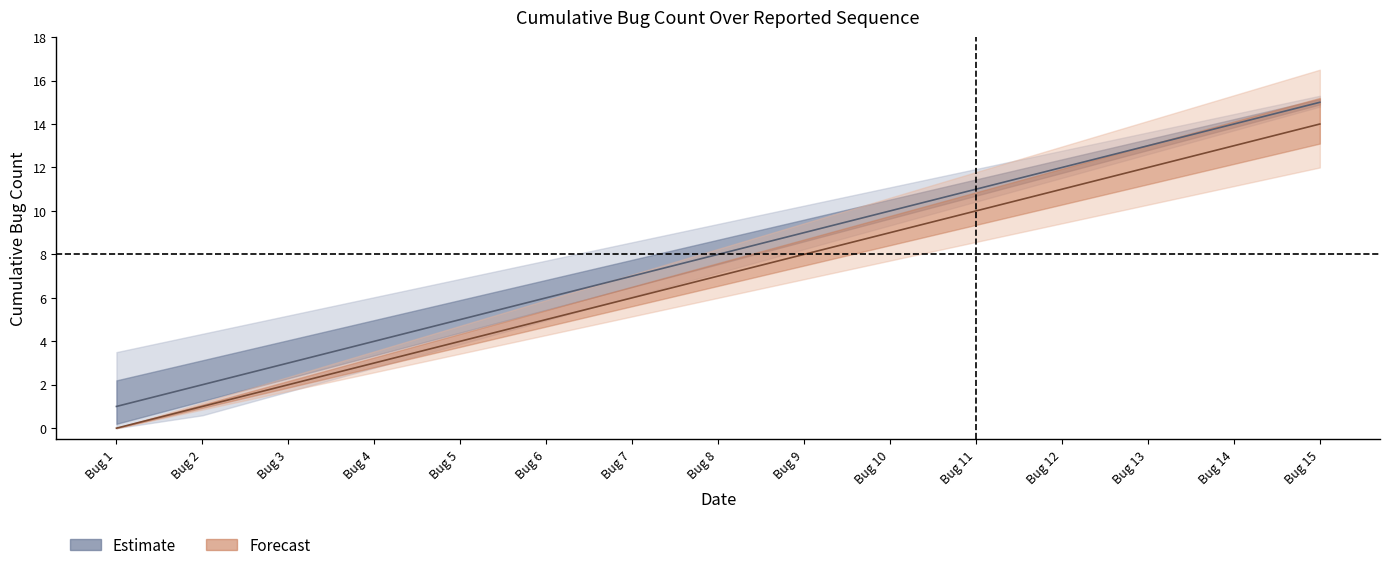

What is the value of the Severity Low count (lower) point at the 3rd from the left?

2